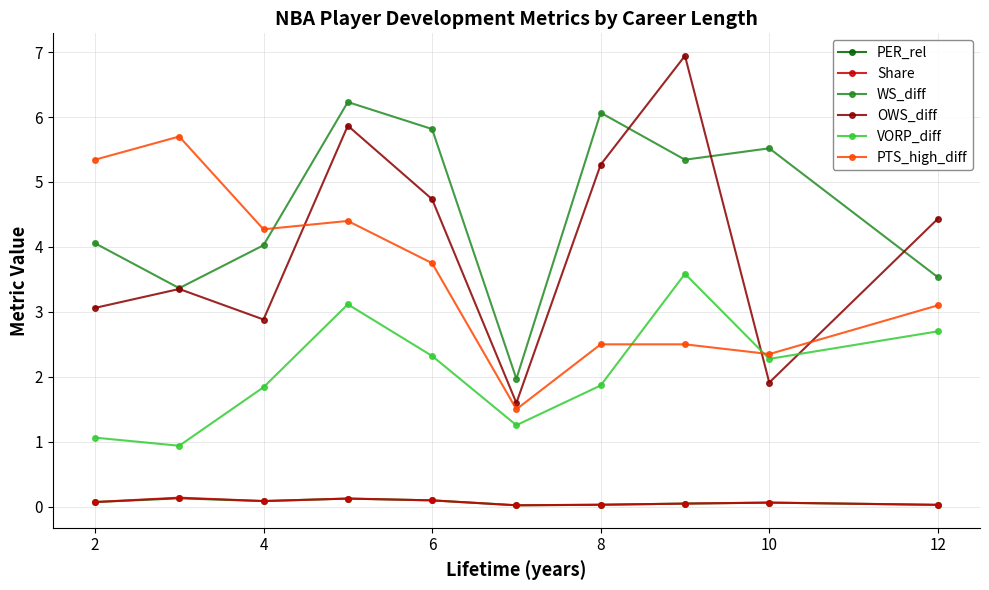

True or false: Share and OWS_diff intersect in this chart.

False